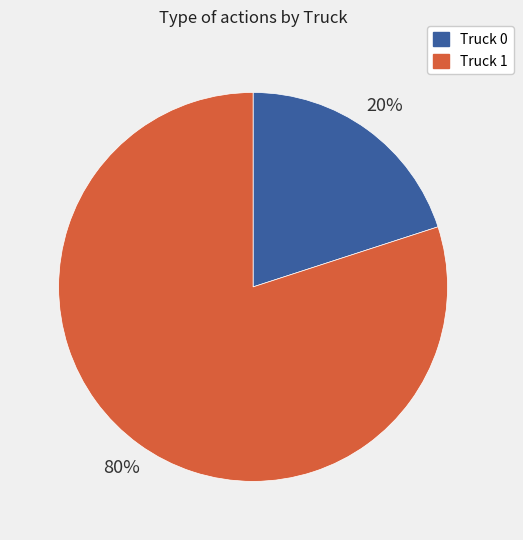

Which category accounts for the majority?

Truck 1